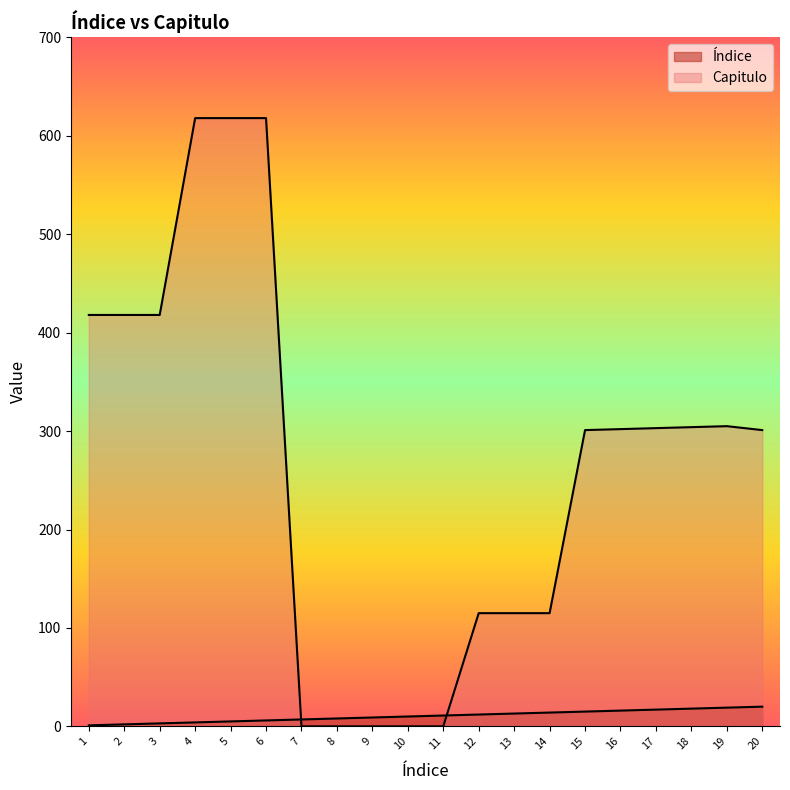

The Índice series shows 19 at 19. True or false?

True